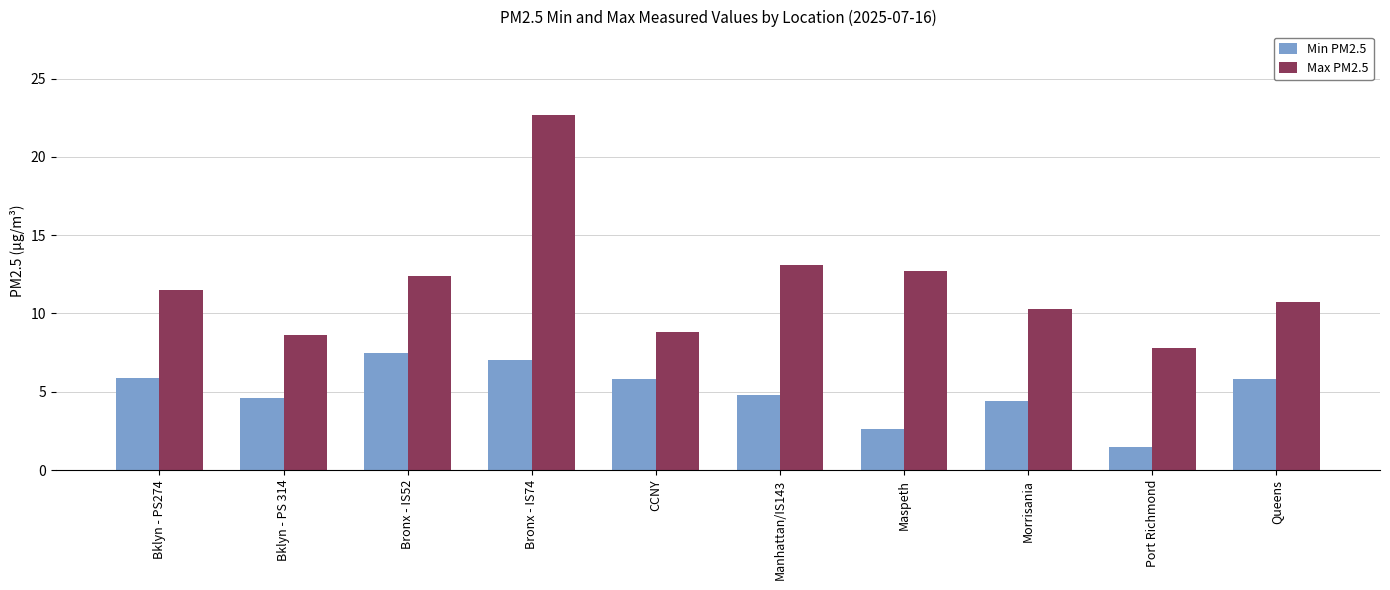

List the series in order of their peak value, lowest first.

Min PM2.5, Max PM2.5